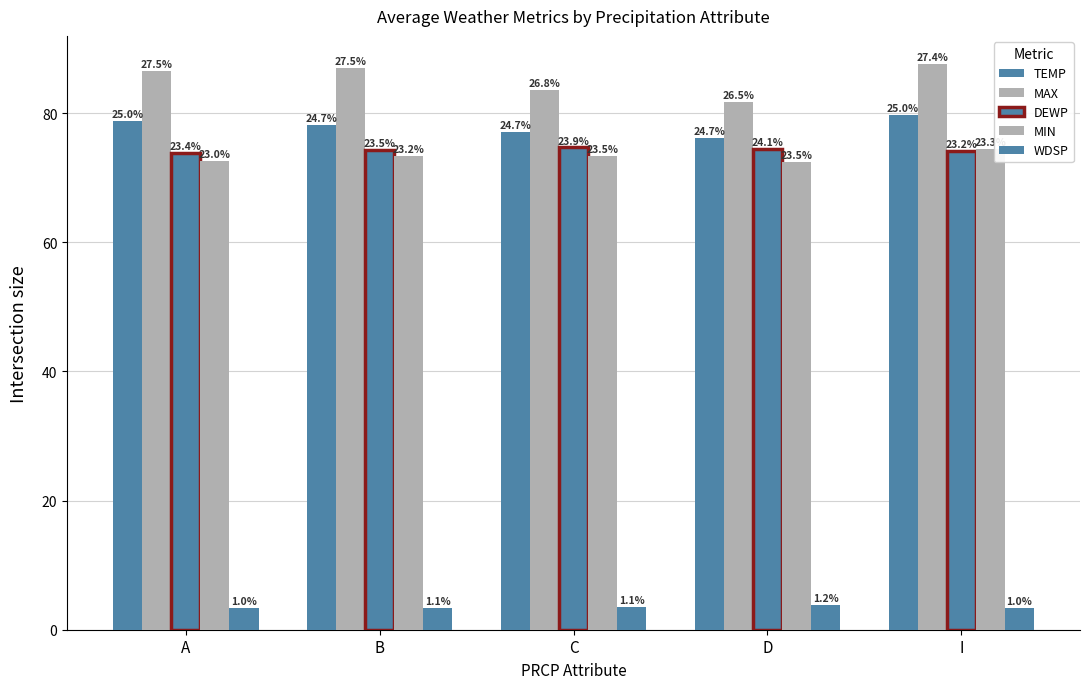

How many groups of bars are there?

5